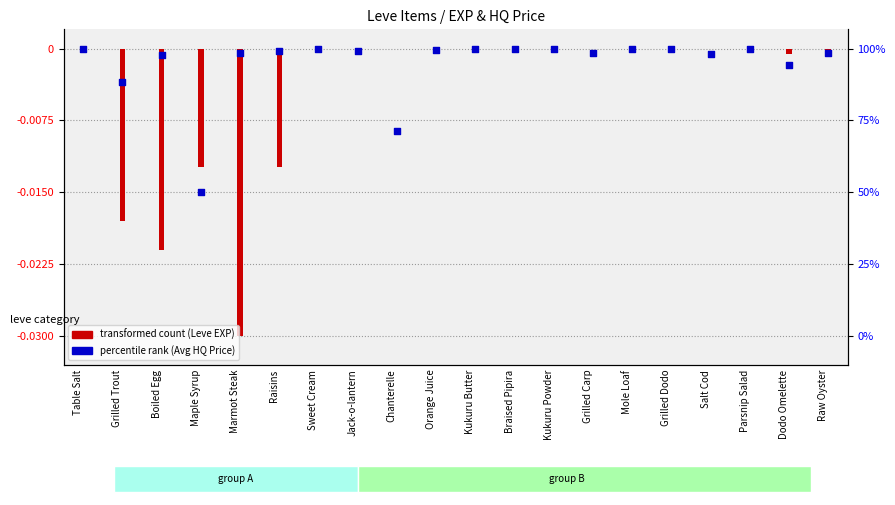

Which series contains the lowest Y value?

transformed count (Leve EXP)